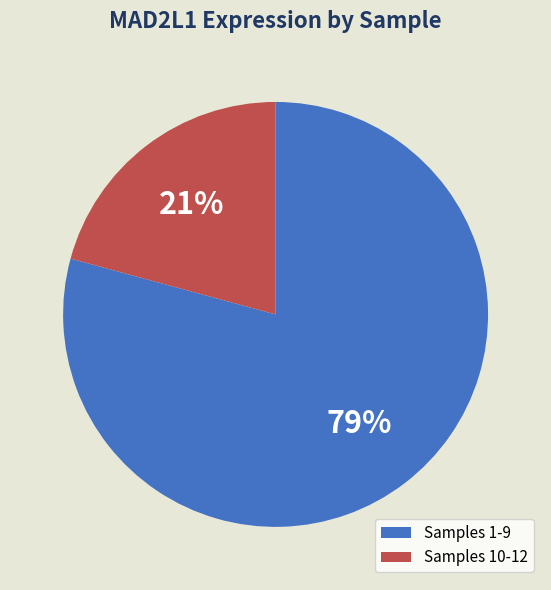

To the nearest percent, what is the combined percentage of Samples 10-12 and Samples 1-9?

100%